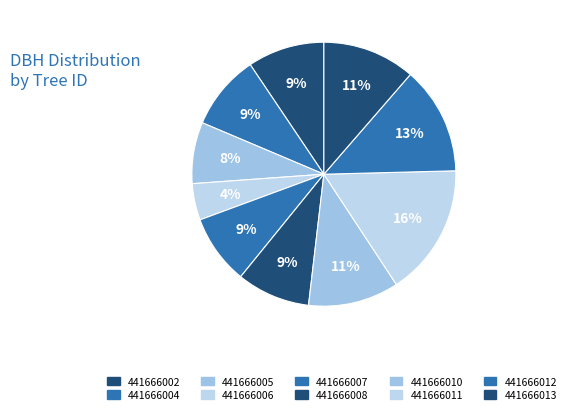

Count the number of slices in the pie.

10